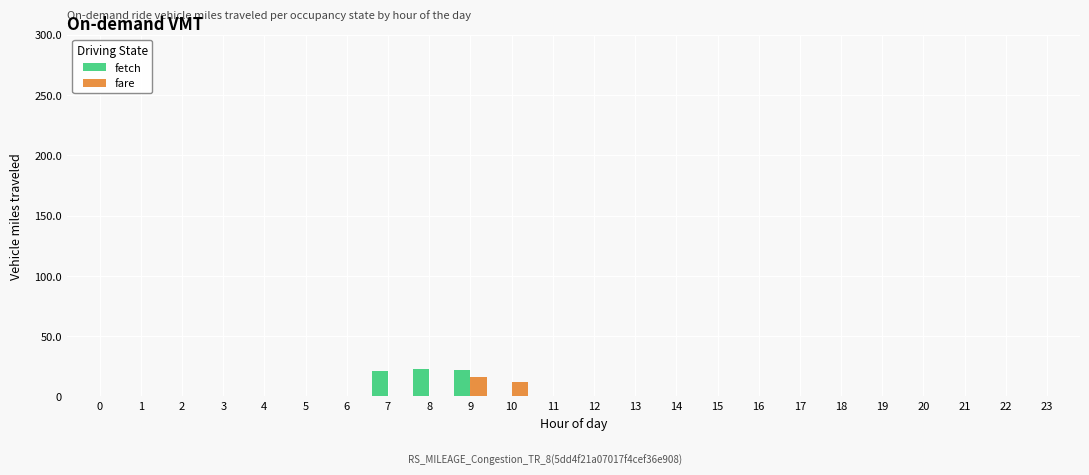

The fetch series shows 0 at 15. True or false?

True